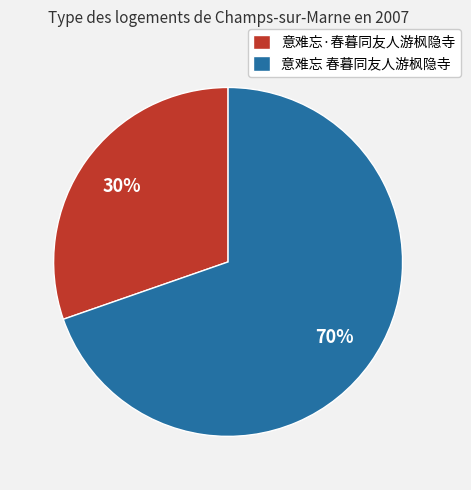

Do 意难忘 春暮同友人游枫隐寺 and 意难忘·春暮同友人游枫隐寺 together represent more than half of the pie?

Yes